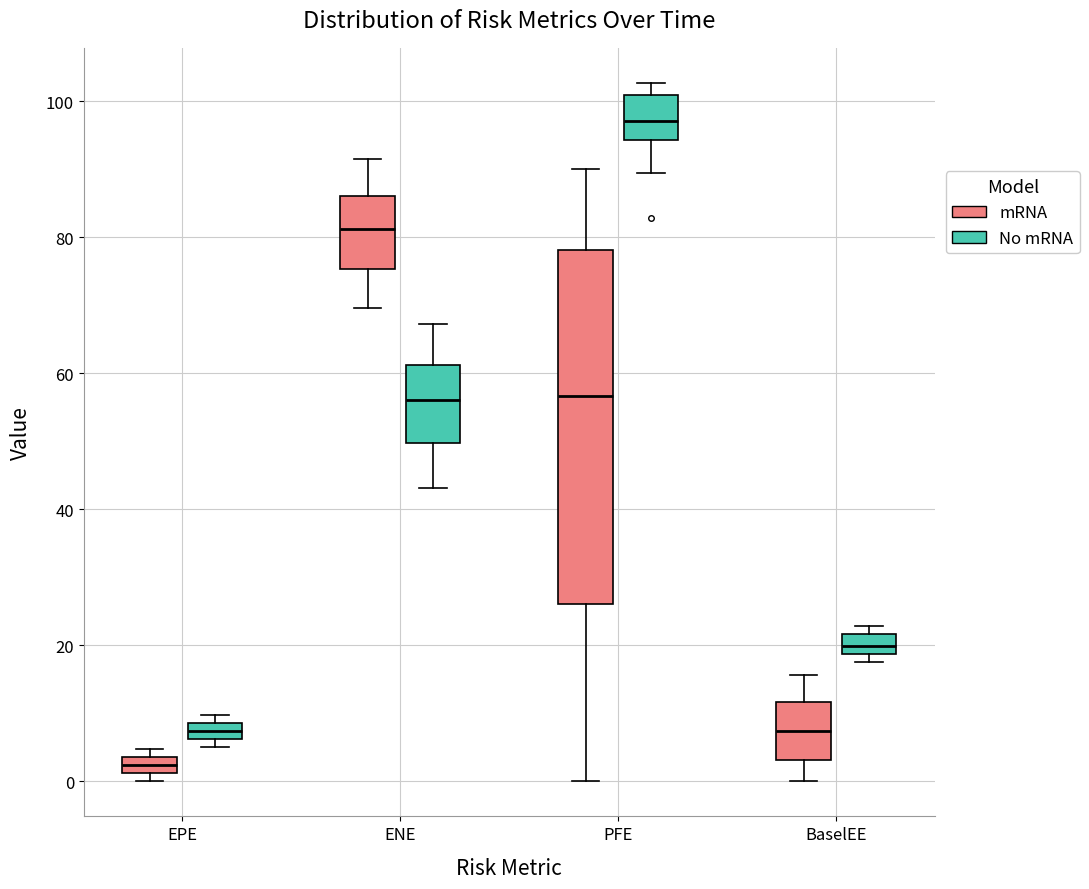

Which box has the lowest median line?

EPE (mRNA)